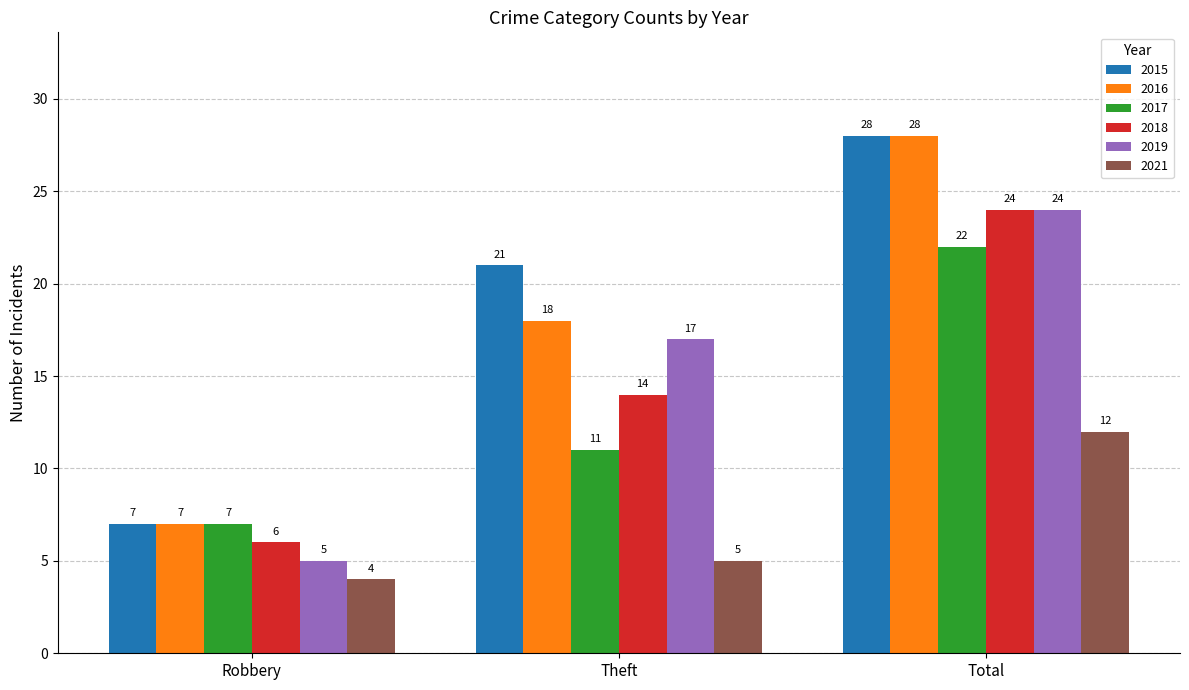

What is the lowest value of the 2017 series?

7